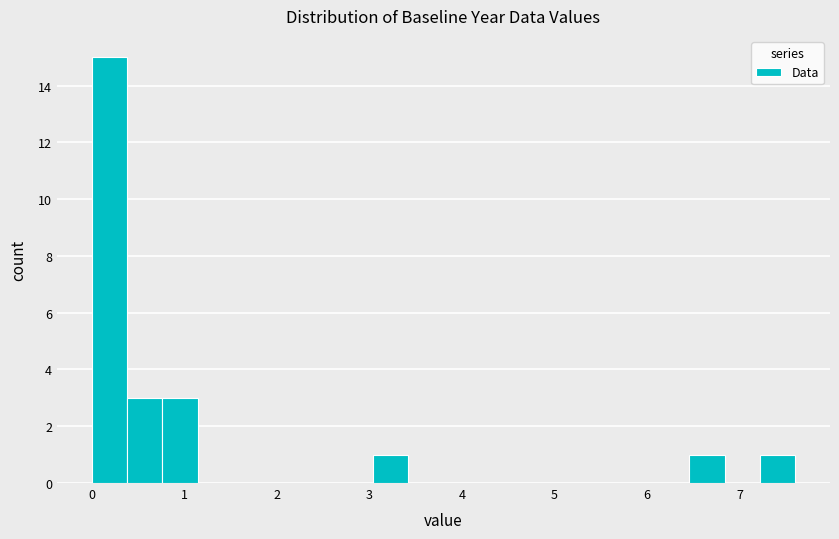

Read against the x-axis, roughly where is the centre of the tallest bar?

0.2